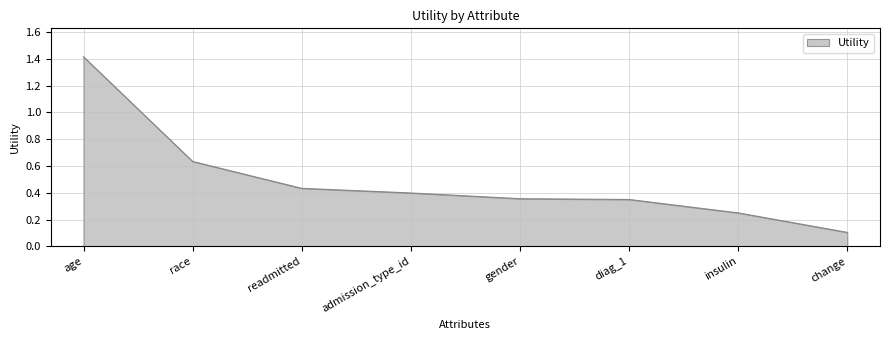

What position from the left is diag_1?

6